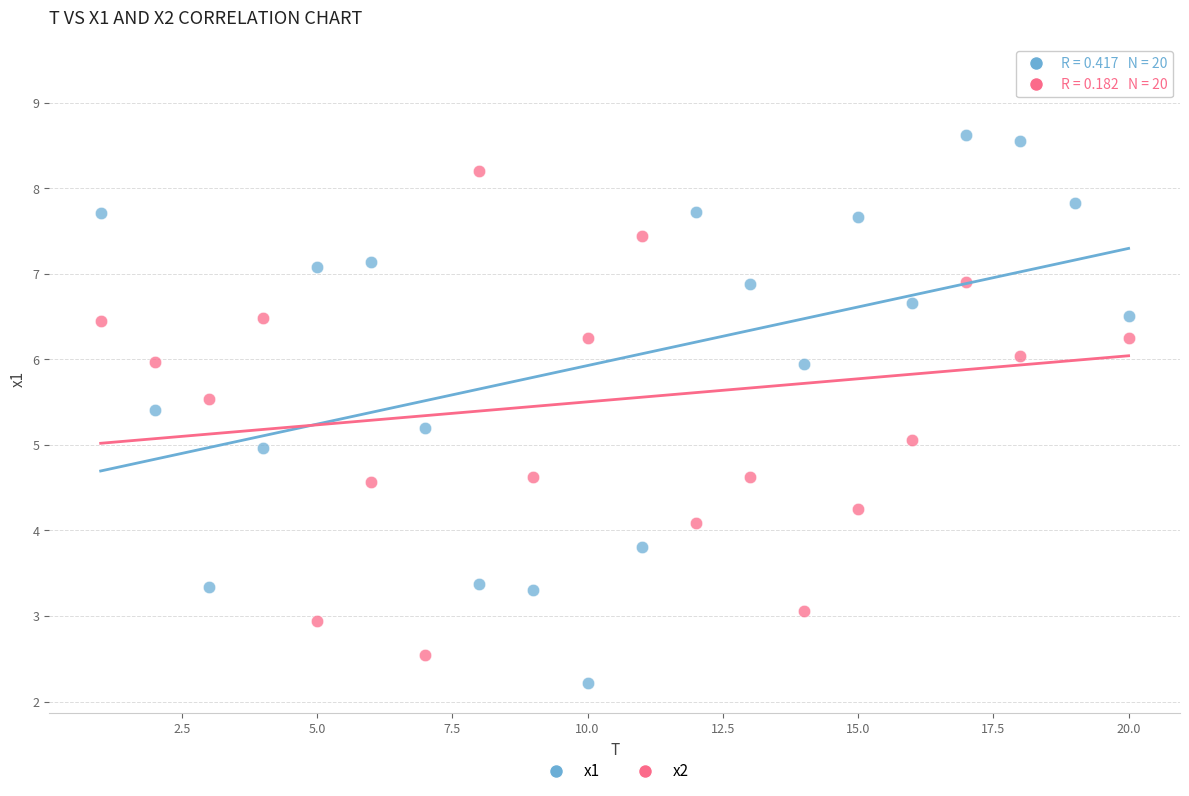

Across all data points, what is the range of X values (max minus min)?

19.0